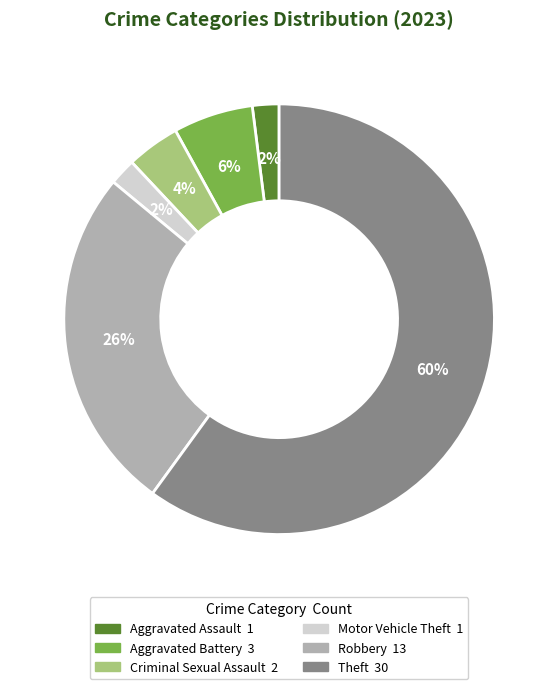

Is there a majority slice in this chart?

Yes